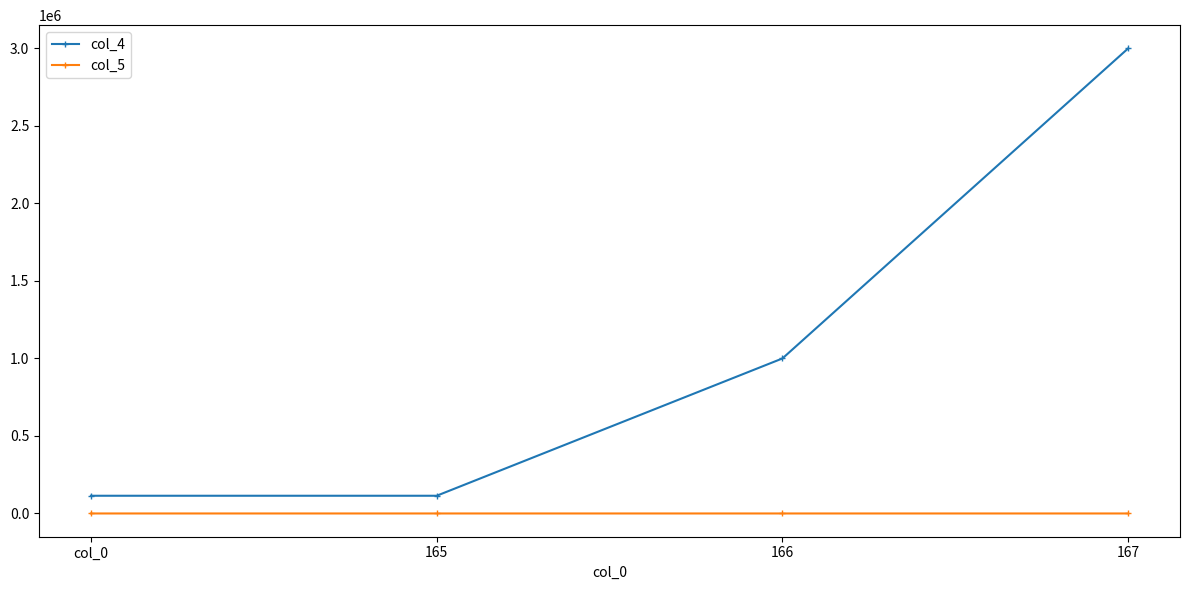

How many distinct data groups are displayed?

2